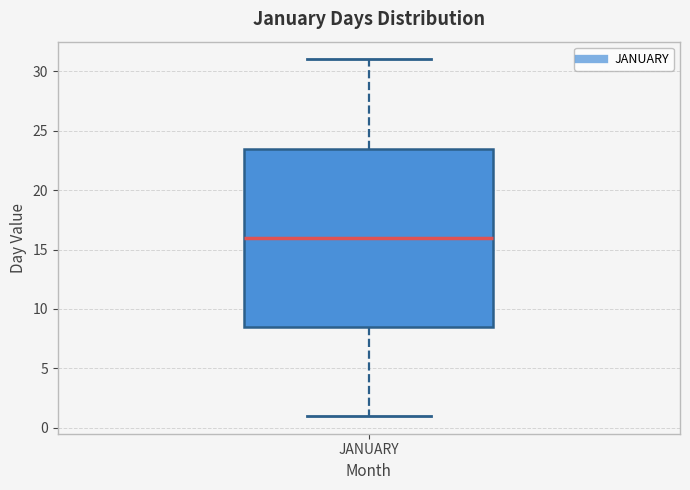

Read this box plot against the y-axis: the position of the median line, the range covered by the box, and the ends of both whiskers. The values are not printed on the chart, so give them approximately, as read against the axis.

median 16.0, box 8.5 to 23.5, whiskers 1.0 to 31.0